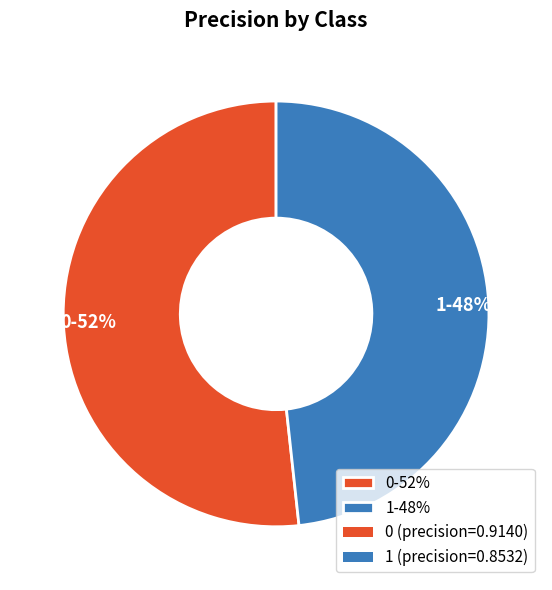

The 1 slice represents 57% of the pie. True or false?

False